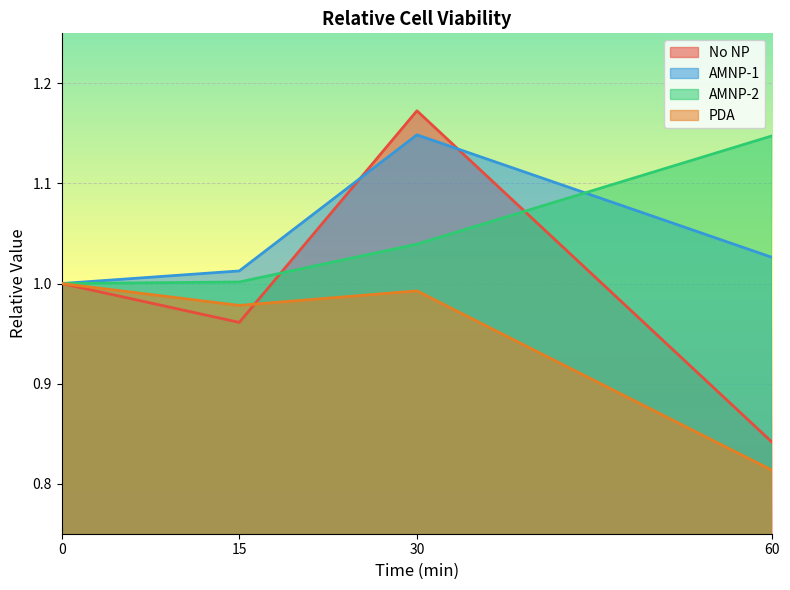

Which has a higher value, 30 or 15?

30